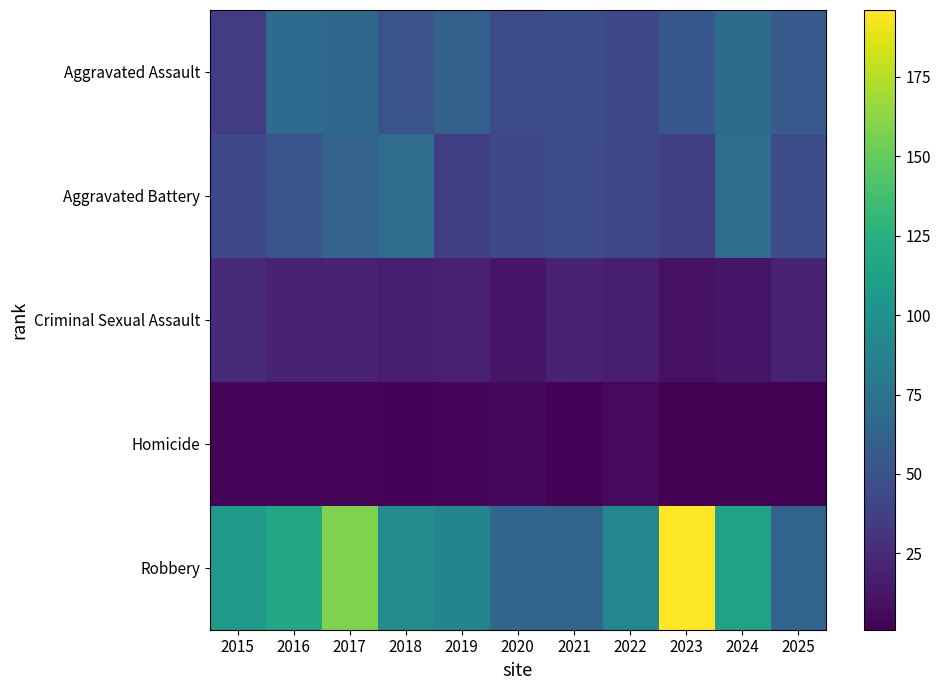

Which series has the largest total across all categories?

Robbery